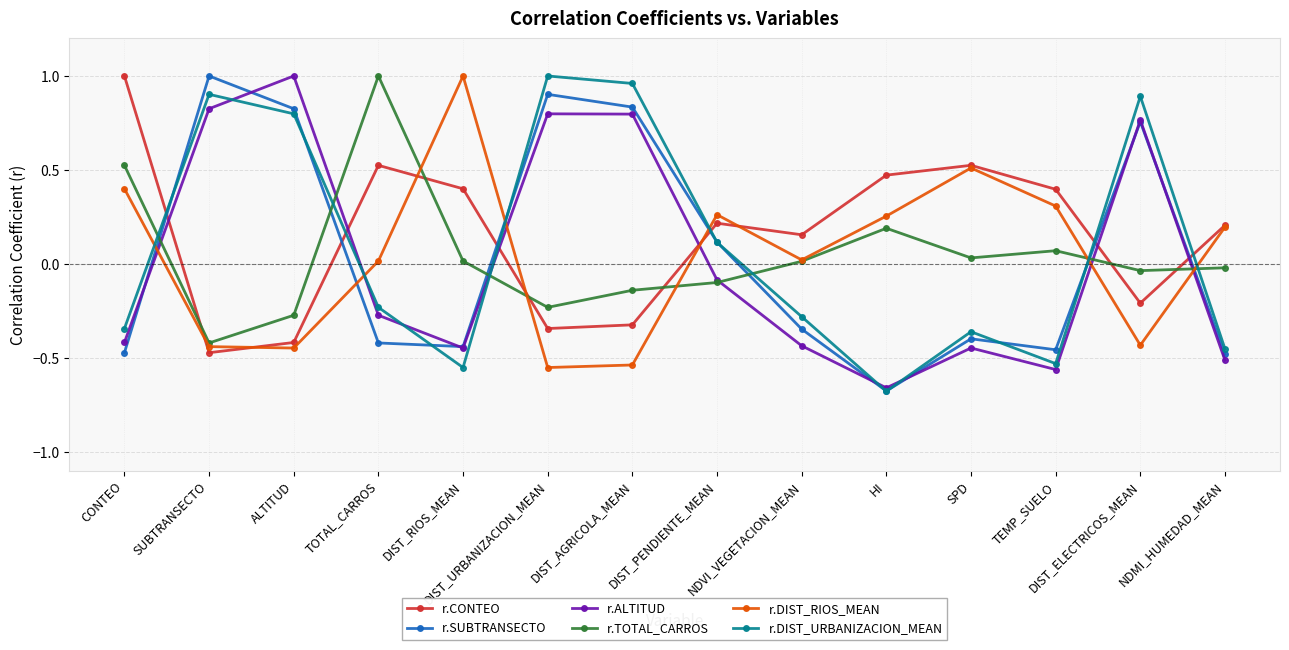

Is it true that r.DIST_URBANIZACION_MEAN equals 0.2 at DIST_PENDIENTE_MEAN?

False